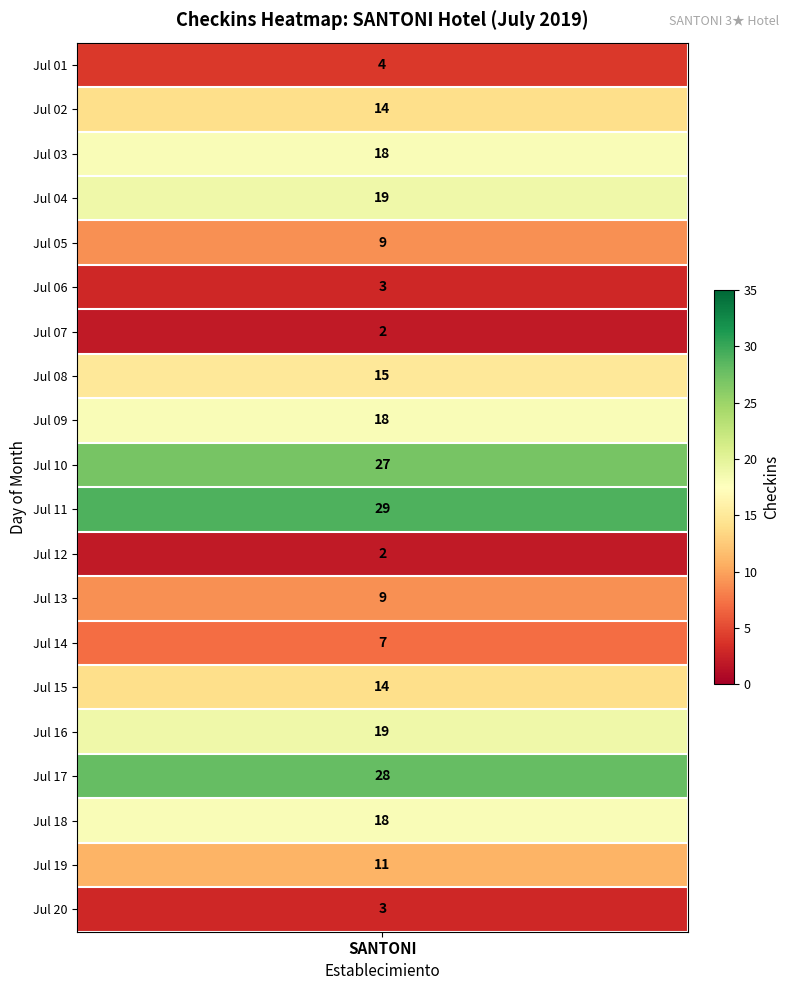

Rank the categories by value from lowest to highest.

07, 12, 06, 20, 01, 14, 05, 13, 19, 02, 15, 08, 03, 09, 18, 04, 16, 10, 17, 11